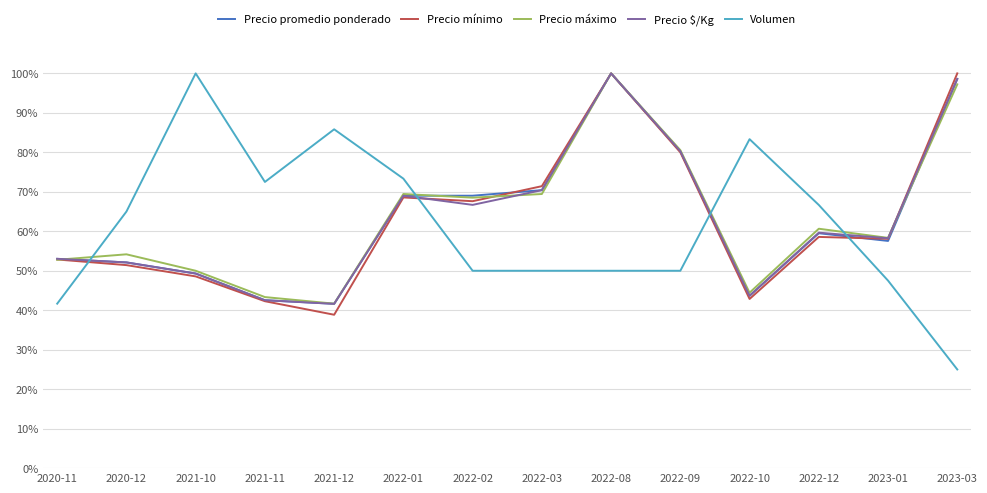

The Precio mínimo series shows 24.2 at 2022-10. True or false?

False